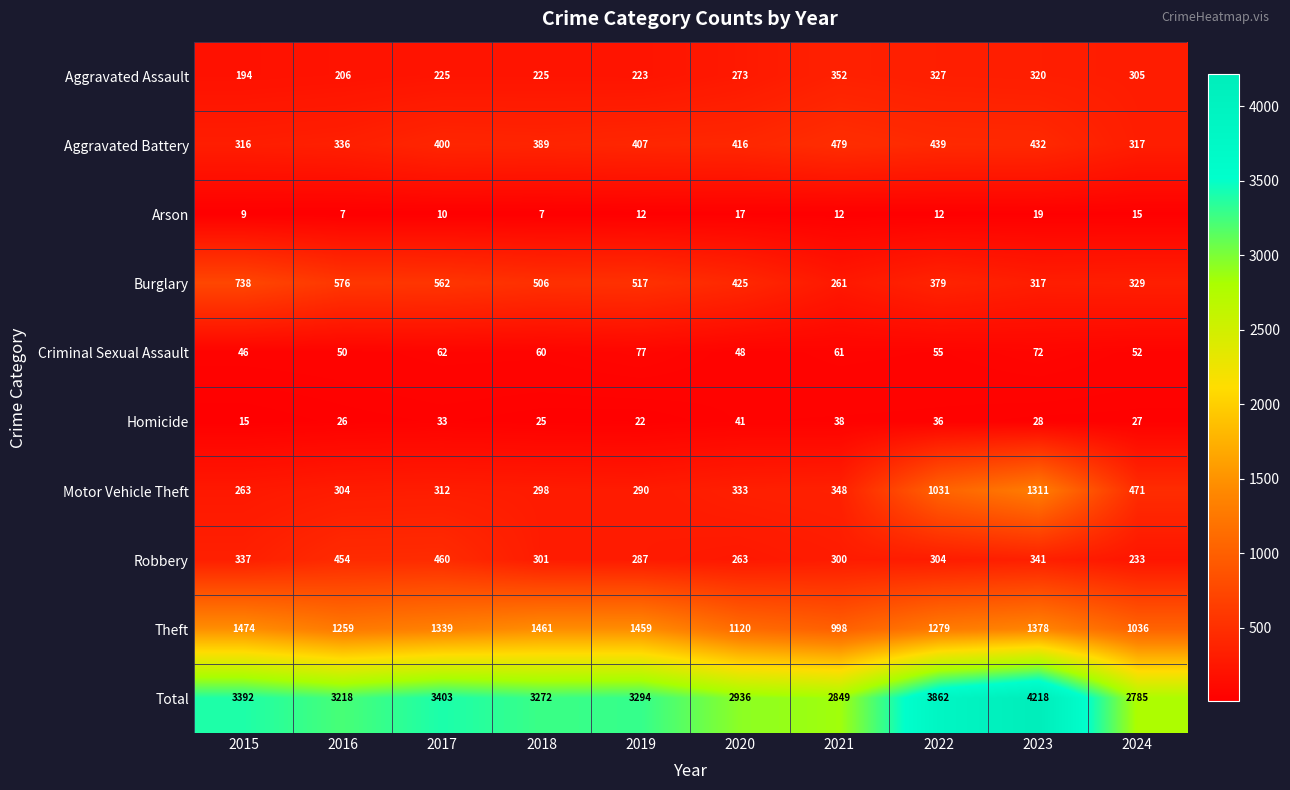

Is it true that Criminal Sexual Assault equals 60 at 2018?

True